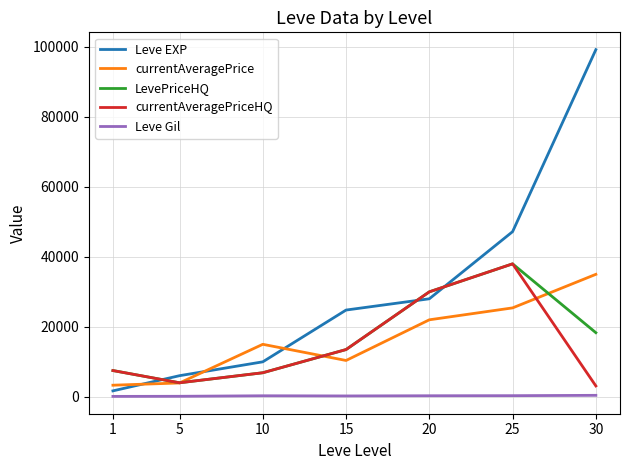

The value of currentAveragePrice at 20 is 22003. True or false?

True